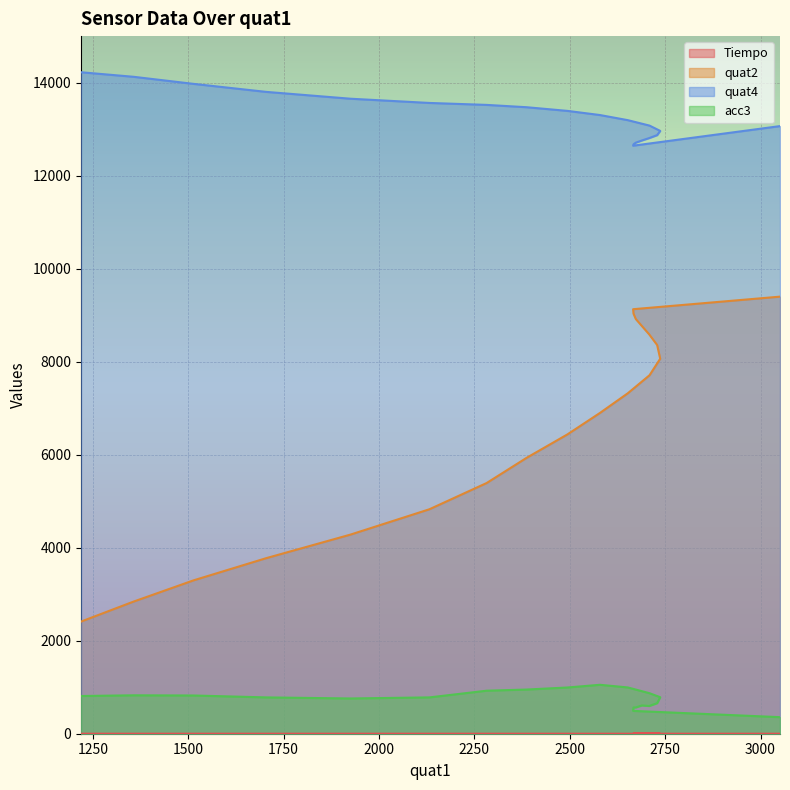

At 2737, list the series in order from smallest to largest.

Tiempo, acc3, quat2, quat4